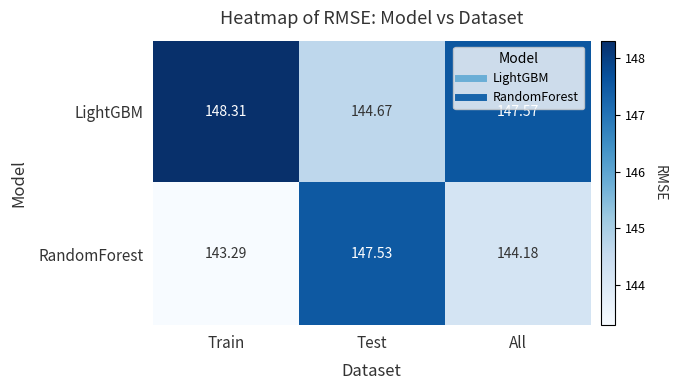

List the series in order of their overall mean, highest first.

LightGBM, RandomForest